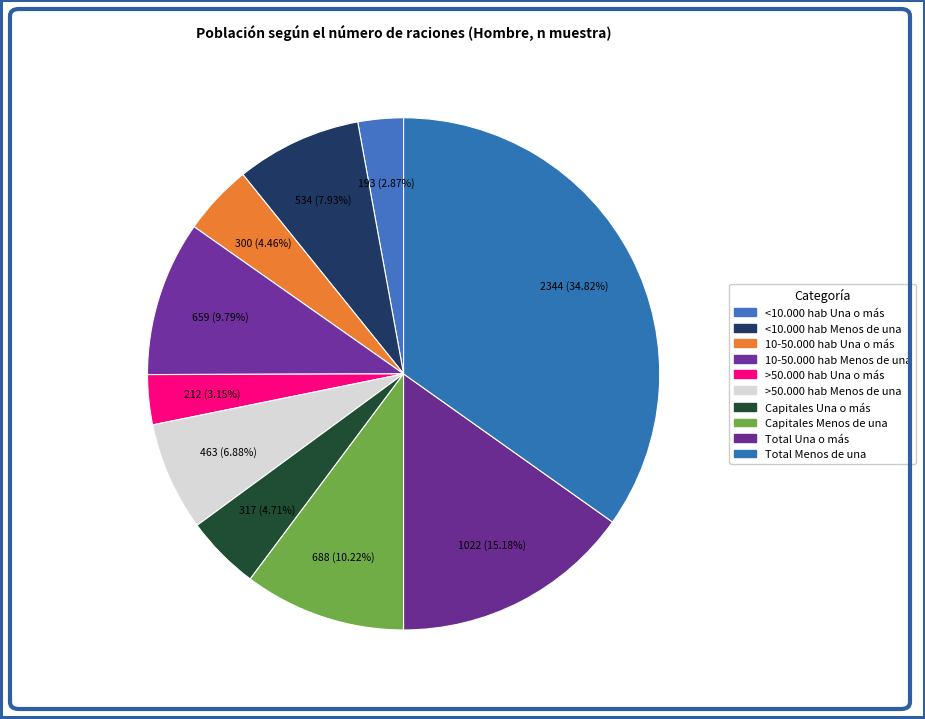

Count the number of slices in the pie.

10